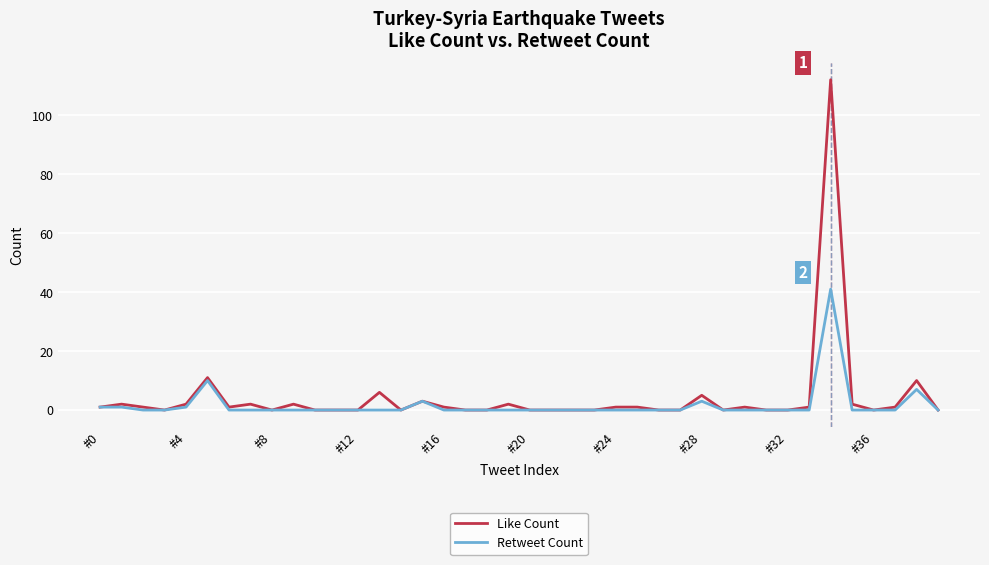

Which series has the largest range (max minus min)?

Like Count